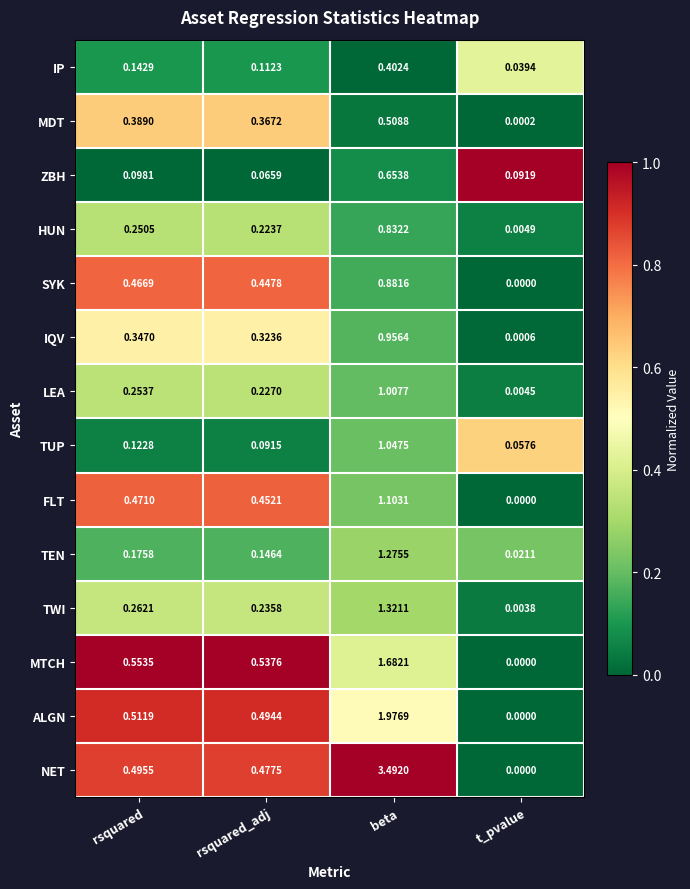

Which series has the largest range (max minus min)?

NET